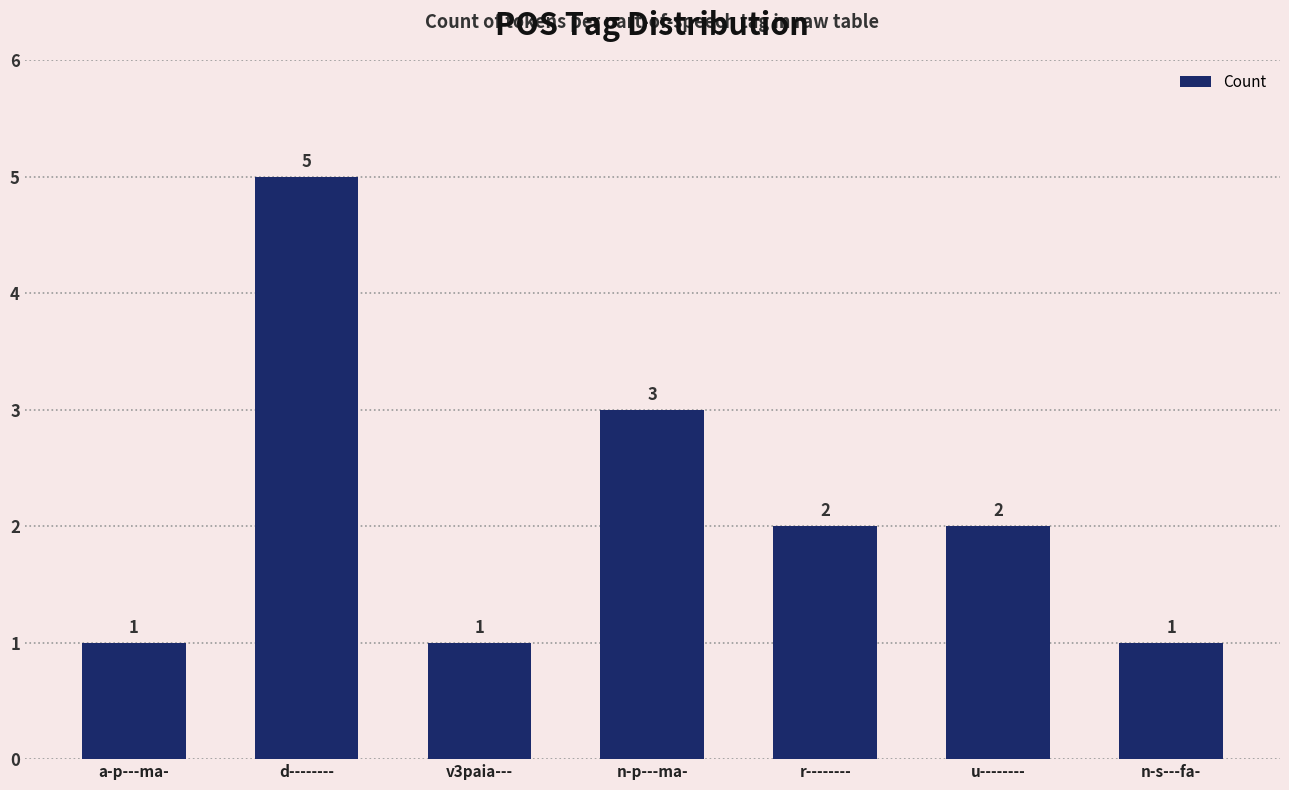

What is the difference between the maximum and minimum values?

4